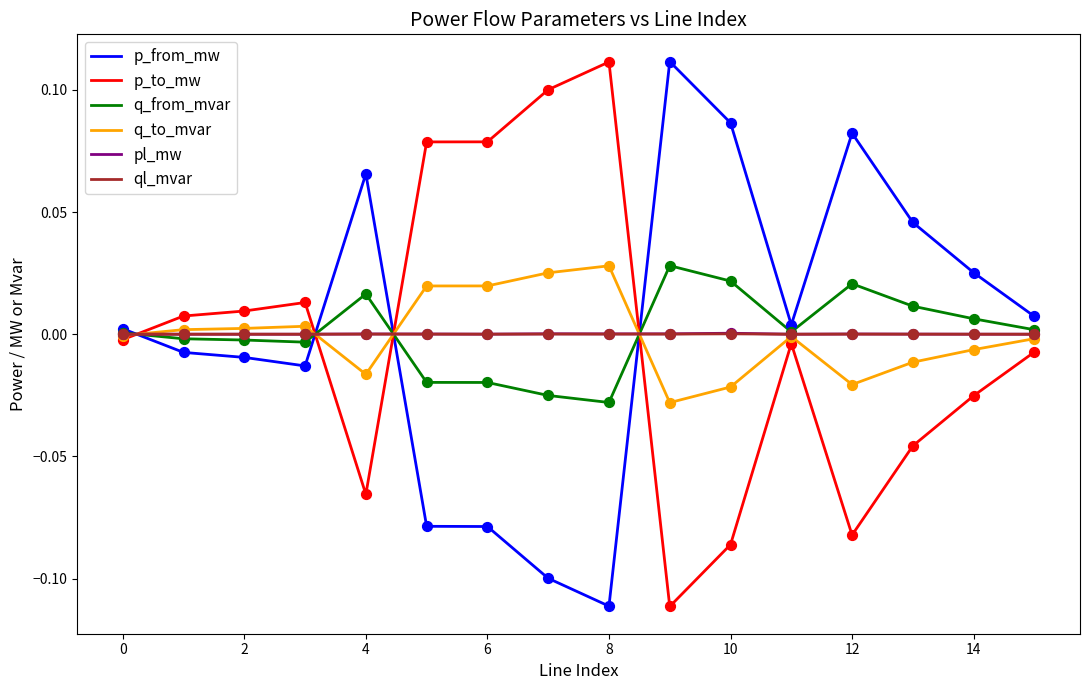

True or false: q_to_mvar and p_from_mw intersect in this chart.

True